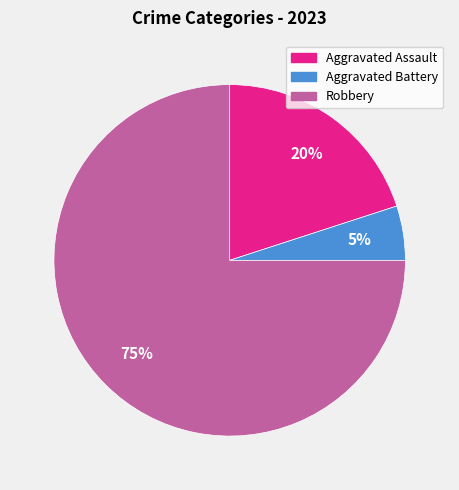

Is there a majority slice in this chart?

Yes